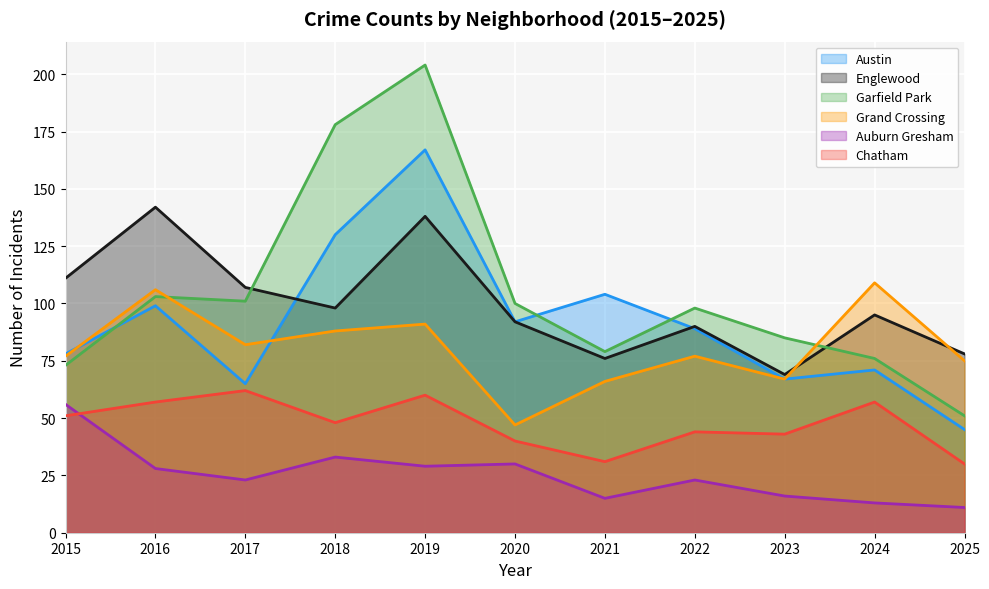

At 2019, list the series in order from smallest to largest.

Auburn Gresham, Chatham, Grand Crossing, Englewood, Austin, Garfield Park